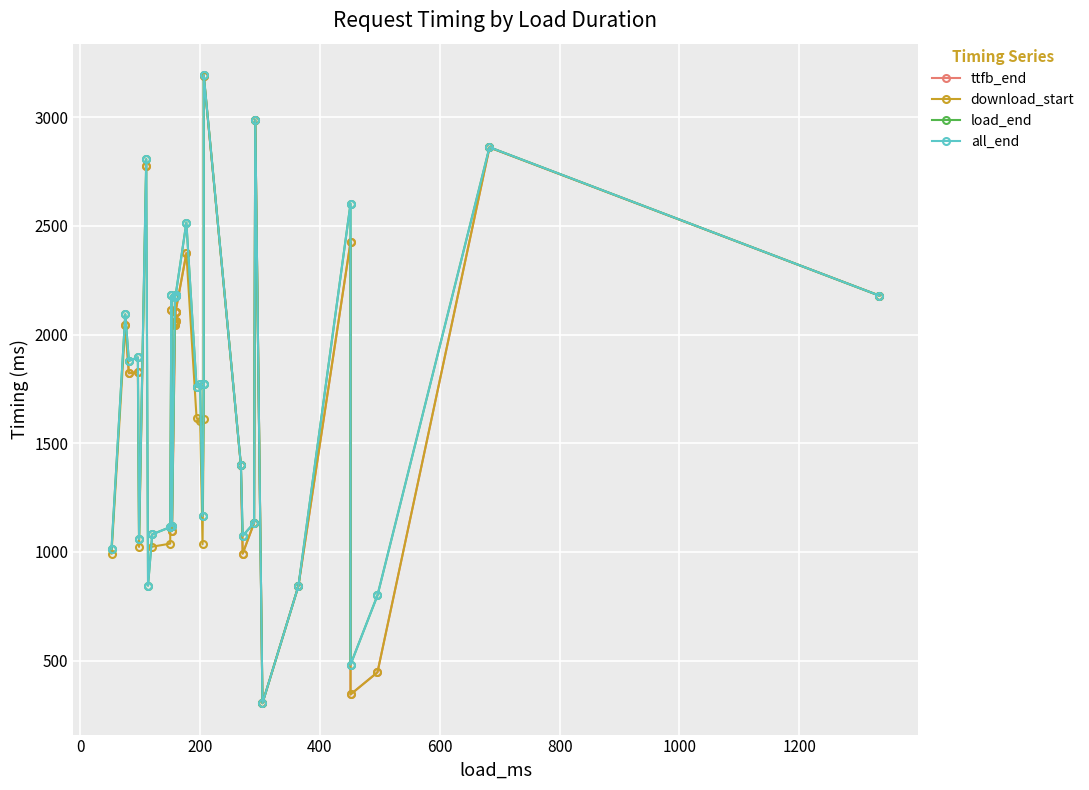

How many lines are shown in the chart?

4